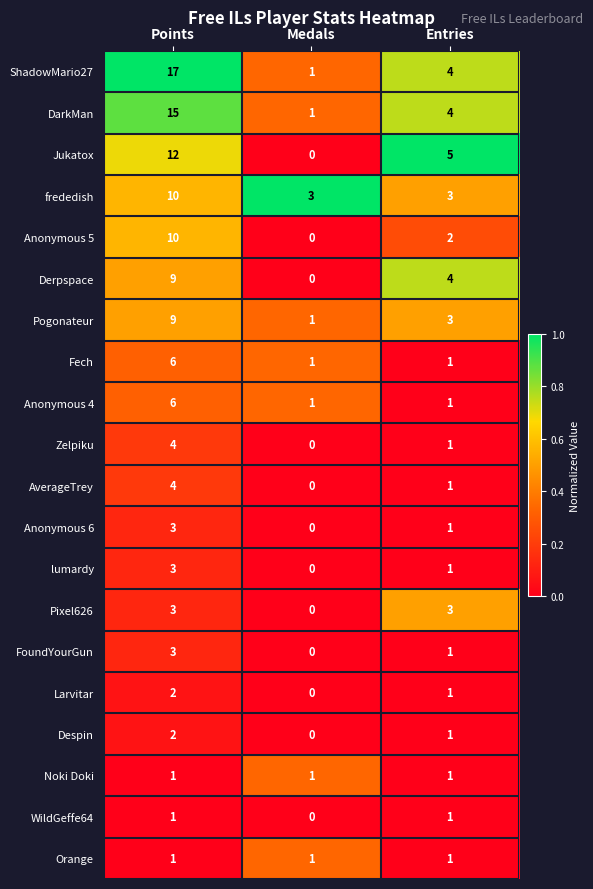

Rank the categories by Anonymous 6 value from highest to lowest.

Points, Entries, Medals